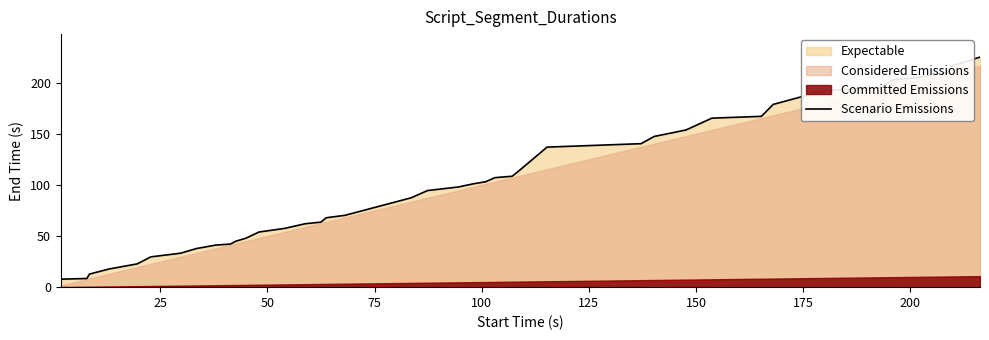

What is the maximum value for Scenario Emissions?

224.8